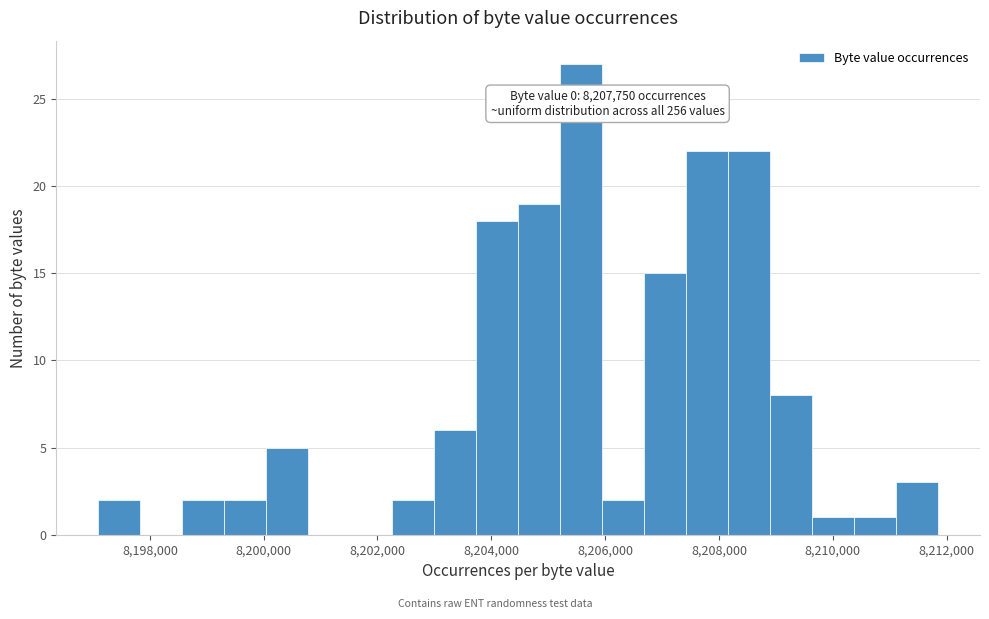

Read against the x-axis, roughly where is the centre of the tallest bar?

8205600